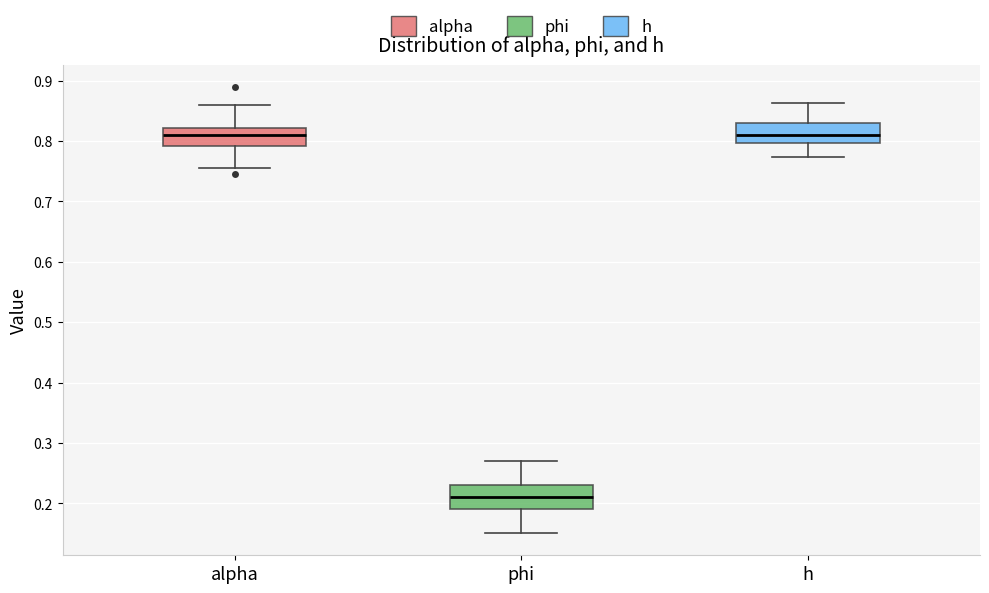

Where does the median line of the box for h sit on the y-axis? The values are not printed on the chart, so give them approximately, as read against the axis.

0.81